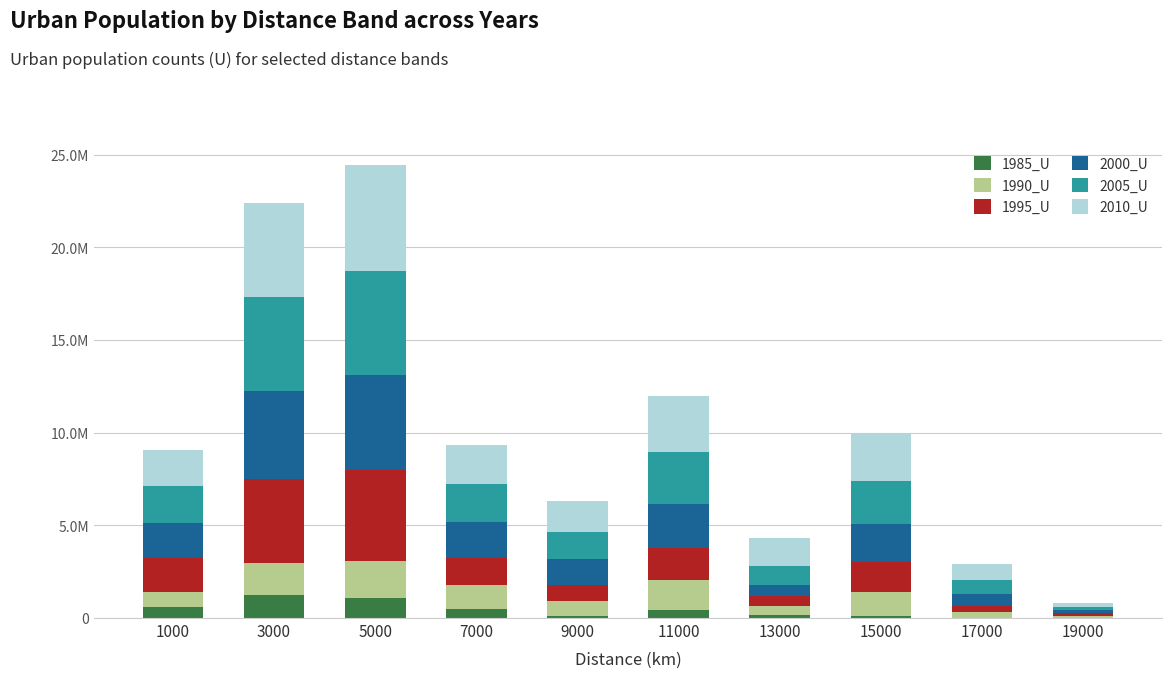

What is the difference between the 2000_U values at 7000 and 15000?

106149